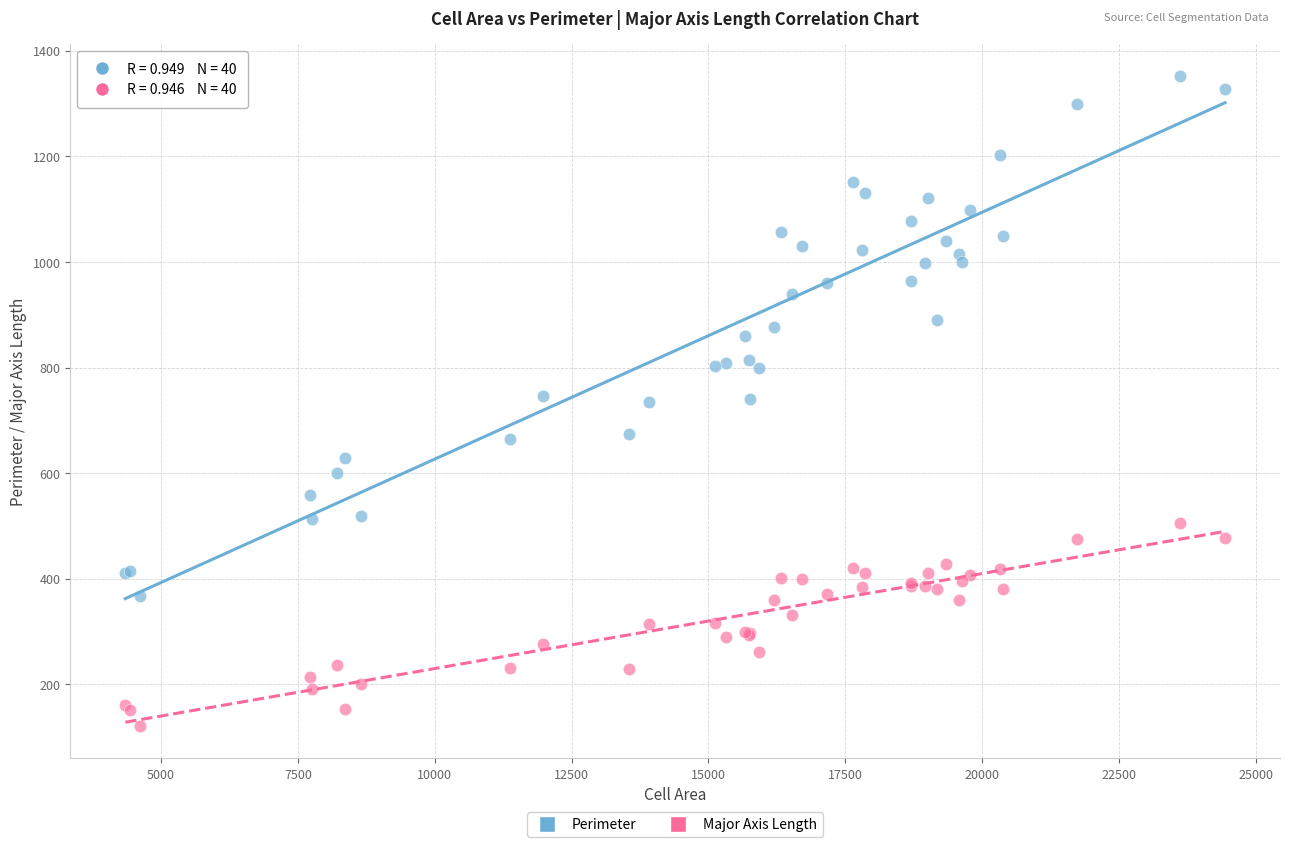

Which series reaches the maximum Y coordinate?

Perimeter